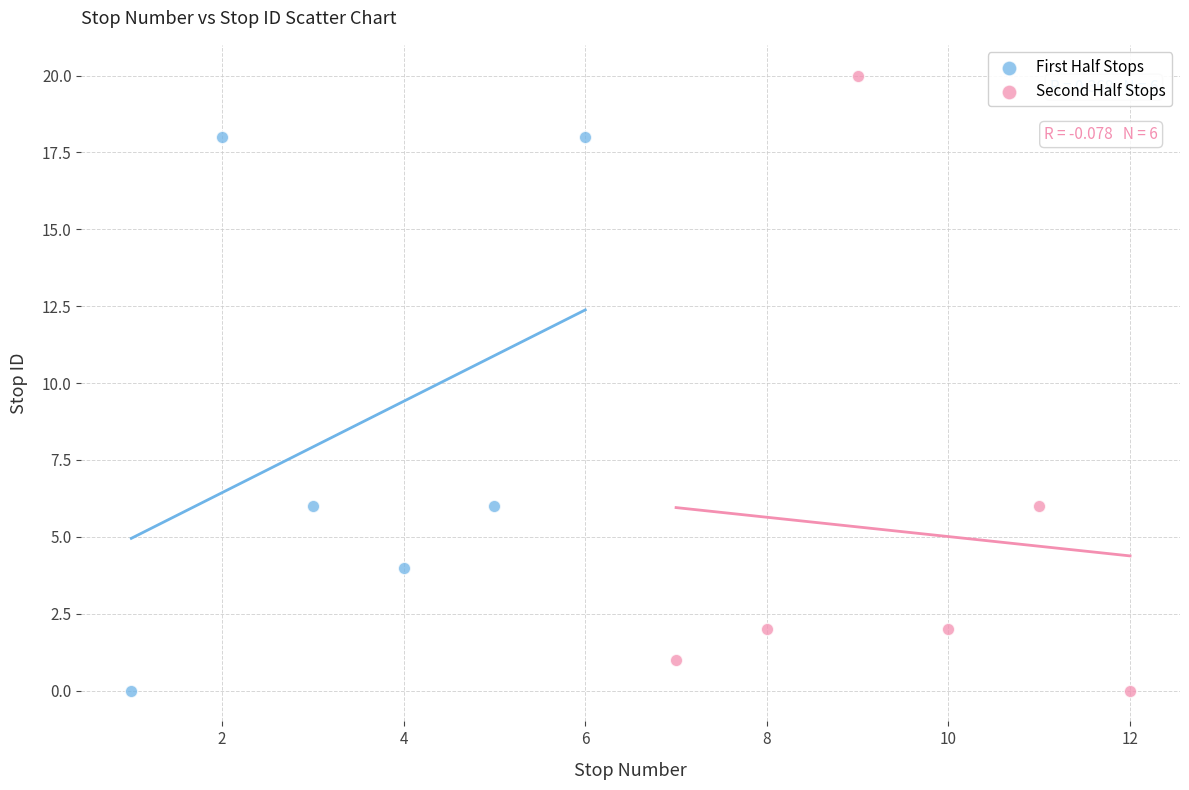

Which series reaches the maximum Y coordinate?

Second Half Stops